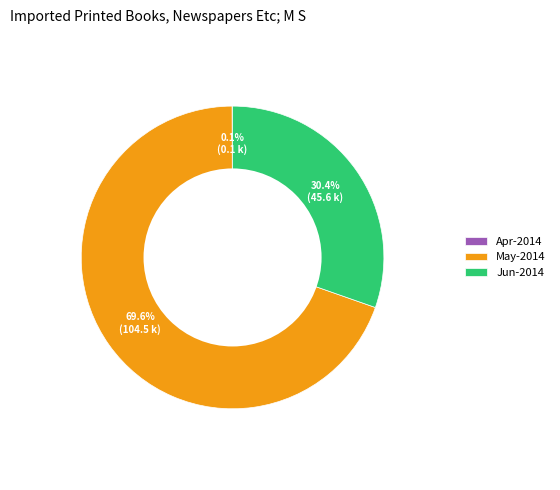

Which slice is the largest?

May-2014